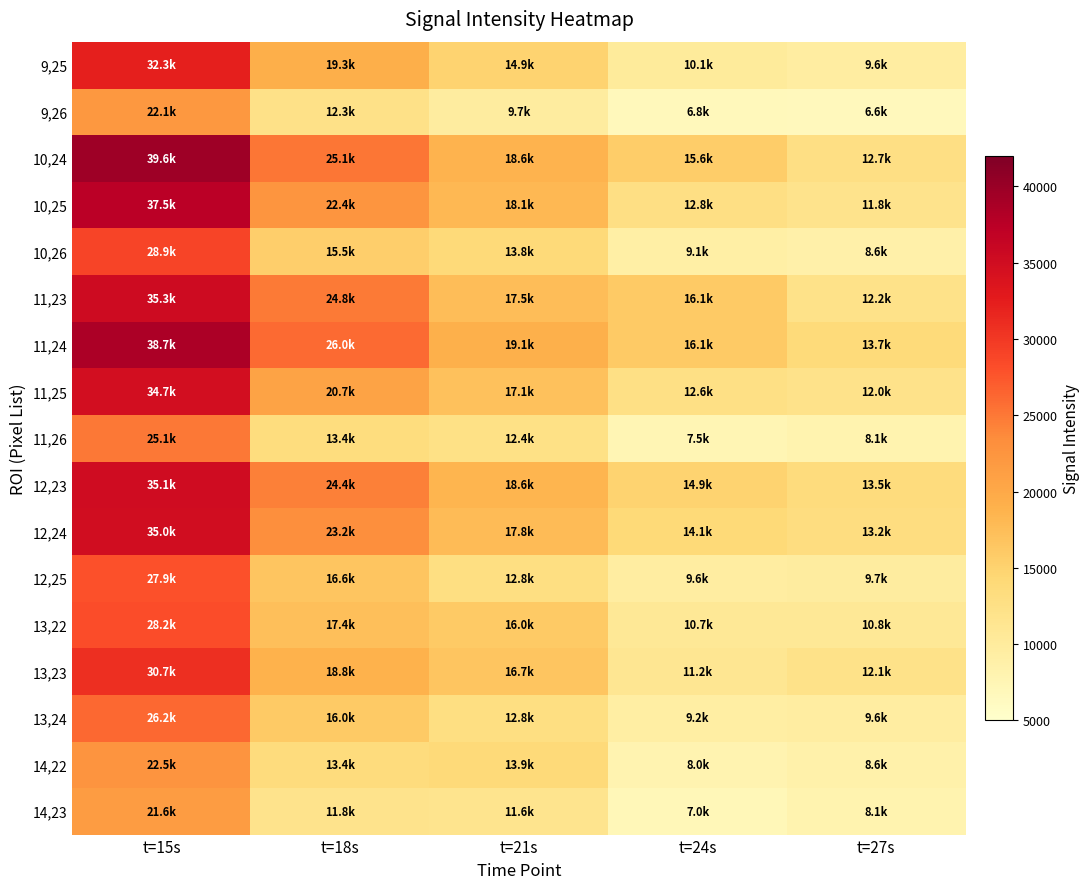

Reading left to right, what are all the values shown in this chart?

9,25: t=15s=32308.6	t=18s=19262.9	t=21s=14864.8	t=24s=10115.7	t=27s=9624.8
9,26: t=15s=22055.6	t=18s=12341.1	t=21s=9691.1	t=24s=6813.9	t=27s=6643.3
10,24: t=15s=39624.3	t=18s=25148.5	t=21s=18618.0	t=24s=15563.2	t=27s=12738.9
10,25: t=15s=37518.4	t=18s=22374.7	t=21s=18077.9	t=24s=12786.6	t=27s=11804.7
10,26: t=15s=28864.3	t=18s=15486.7	t=21s=13817.2	t=24s=9138.9	t=27s=8626.0
11,23: t=15s=35270.5	t=18s=24813.5	t=21s=17502.7	t=24s=16091.4	t=27s=12170.1
11,24: t=15s=38661.7	t=18s=26039.6	t=21s=19101.8	t=24s=16098.1	t=27s=13734.7
11,25: t=15s=34688.0	t=18s=20696.4	t=21s=17095.2	t=24s=12608.5	t=27s=12007.2
11,26: t=15s=25089.8	t=18s=13357.6	t=21s=12442.1	t=24s=7505.8	t=27s=8059.2
12,23: t=15s=35069.5	t=18s=24423.4	t=21s=18555.4	t=24s=14870.9	t=27s=13456.6
12,24: t=15s=34990.3	t=18s=23173.7	t=21s=17824.9	t=24s=14088.0	t=27s=13193.2
12,25: t=15s=27872.7	t=18s=16562.9	t=21s=12810.7	t=24s=9618.9	t=27s=9659.2
13,22: t=15s=28222.6	t=18s=17423.0	t=21s=16008.7	t=24s=10722.1	t=27s=10767.9
13,23: t=15s=30739.9	t=18s=18790.9	t=21s=16702.9	t=24s=11181.8	t=27s=12145.8
13,24: t=15s=26173.6	t=18s=16006.8	t=21s=12833.6	t=24s=9211.6	t=27s=9594.6
14,22: t=15s=22540.5	t=18s=13397.5	t=21s=13941.9	t=24s=8022.1	t=27s=8551.1
14,23: t=15s=21574.4	t=18s=11821.6	t=21s=11607.7	t=24s=7048.4	t=27s=8077.4